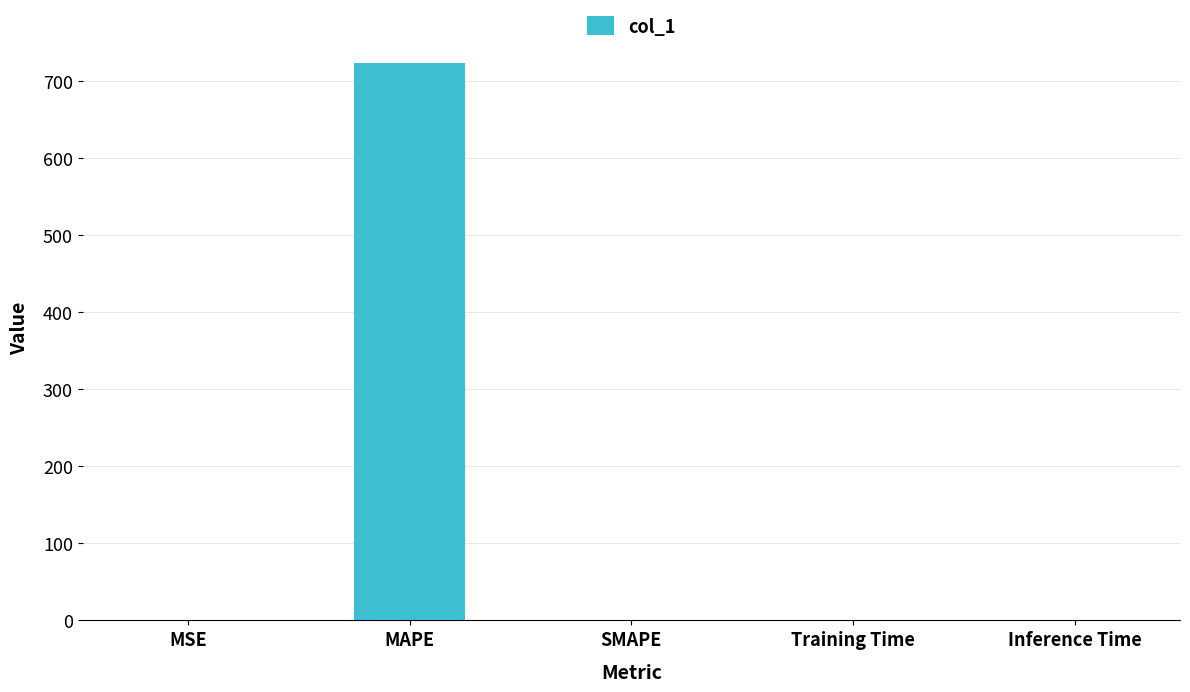

Count the number of data series in this chart.

1